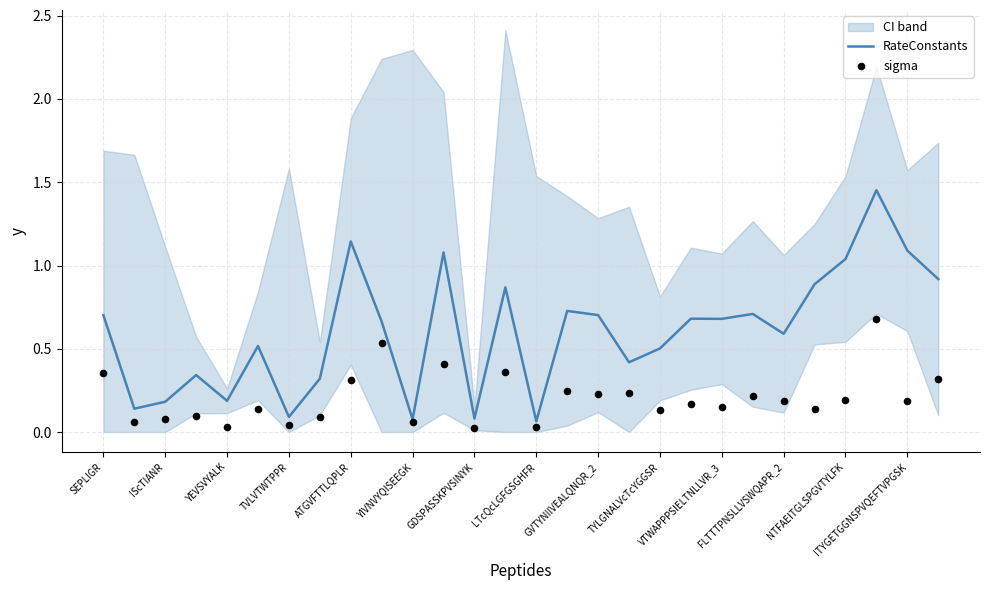

Which series reaches the minimum Y coordinate?

sigma